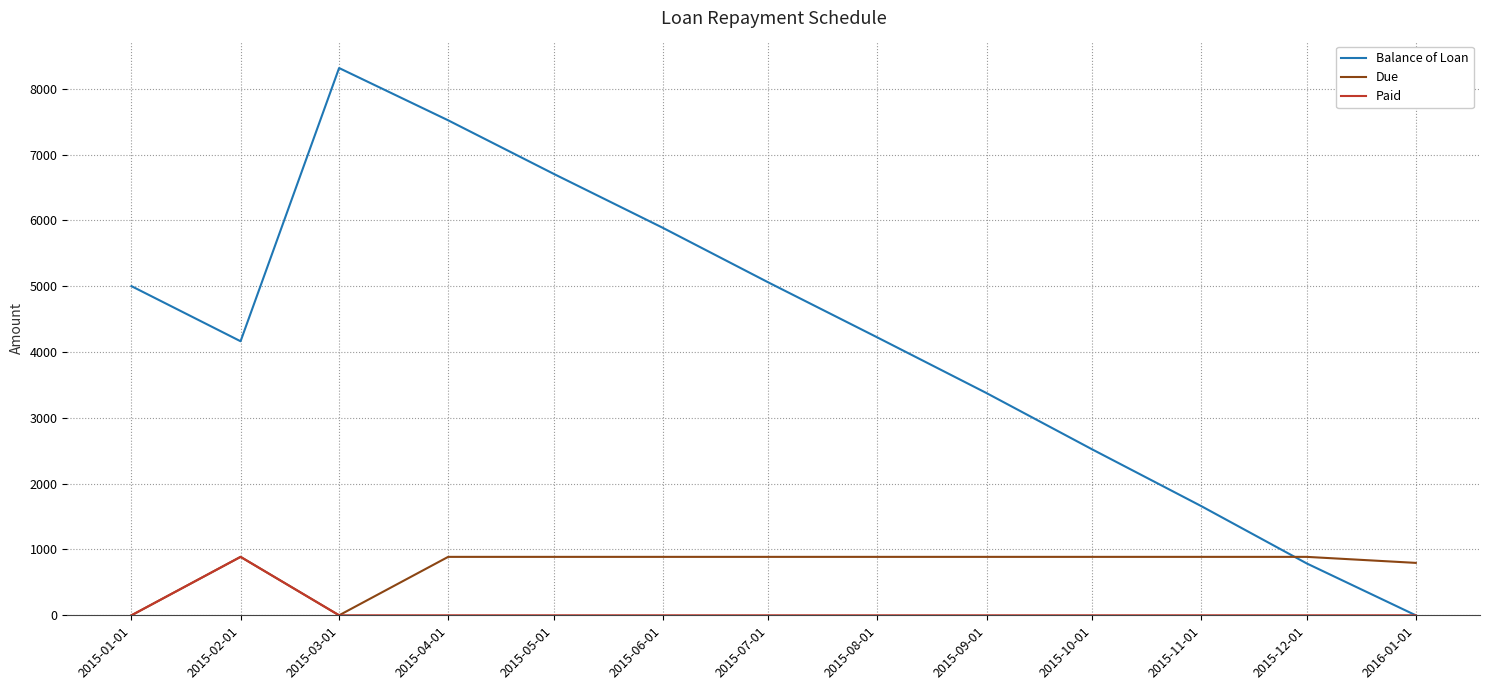

At how many categories does at least one series exceed 6965?

2